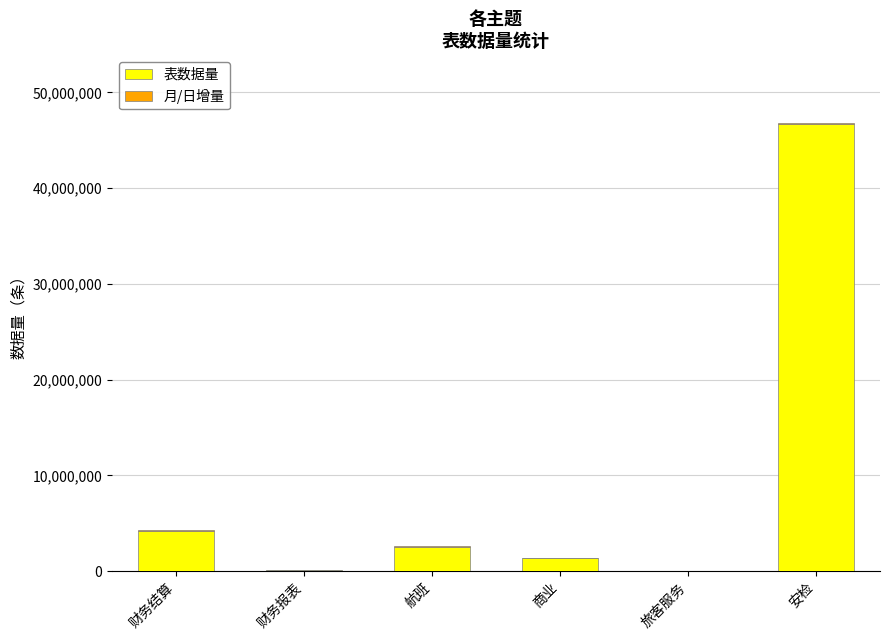

What is the difference between the 表数据量 values at 商业 and 旅客服务?

1330152